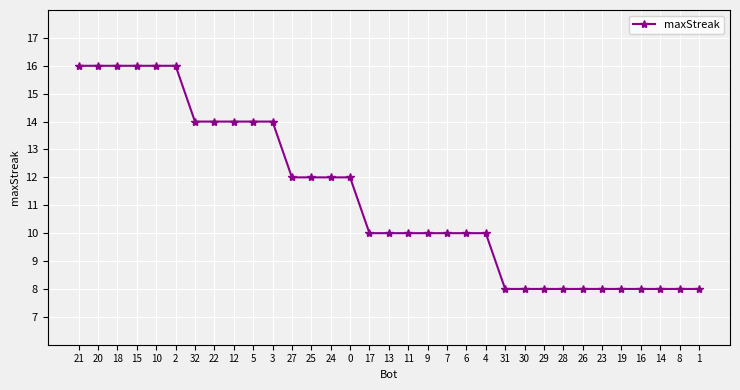

What is the maximum value shown in the chart?

16